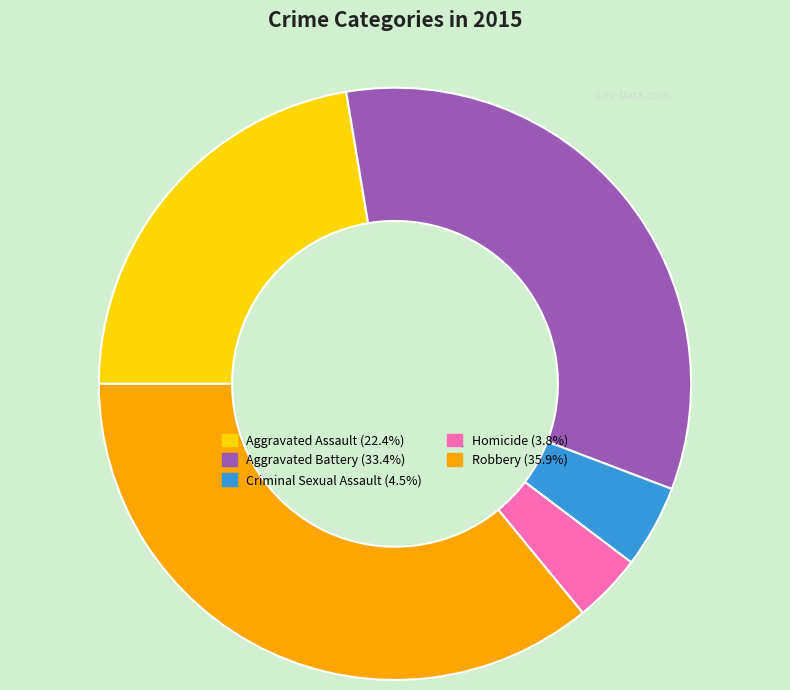

Rank the categories by value from lowest to highest.

Homicide, Criminal Sexual Assault, Aggravated Assault, Aggravated Battery, Robbery